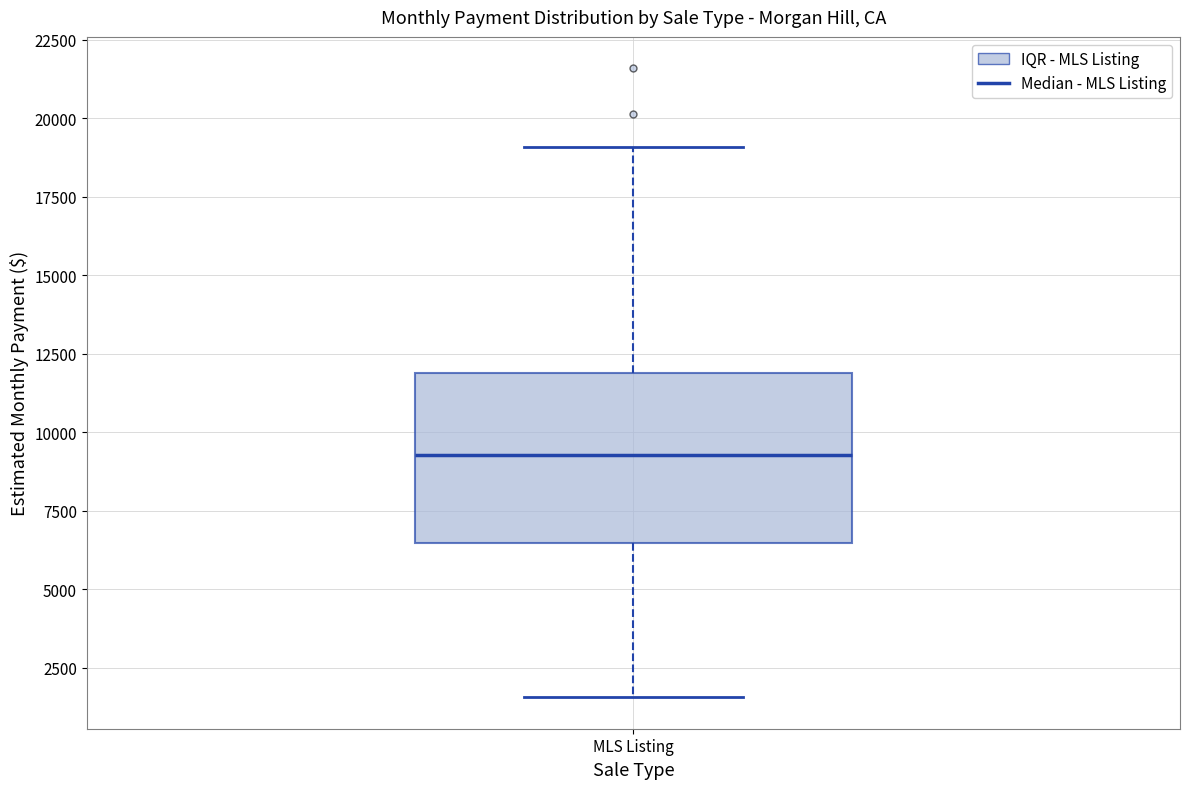

Where does the upper whisker of the box for MLS Listing end on the y-axis? The values are not printed on the chart, so give them approximately, as read against the axis.

19000